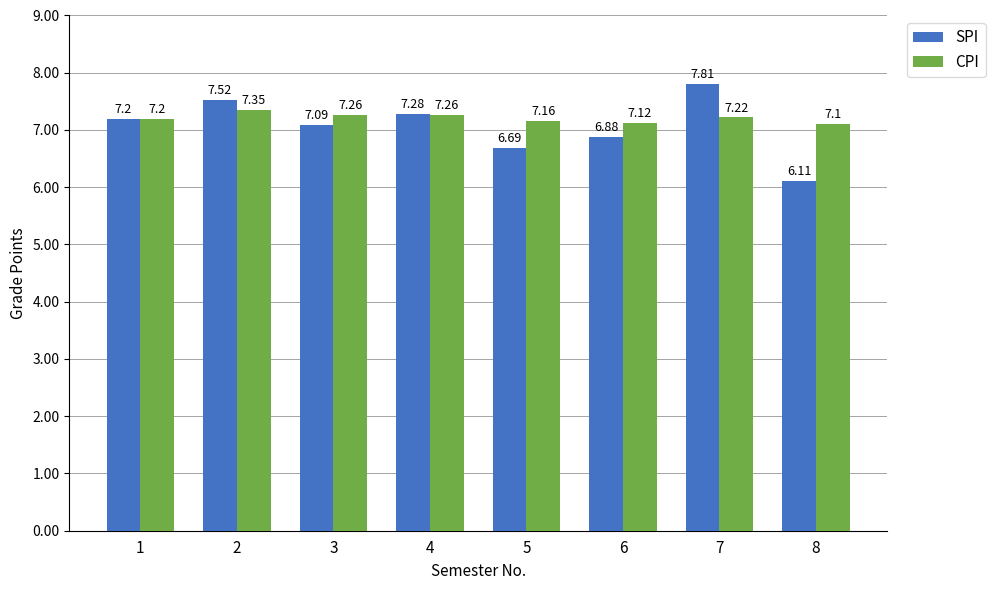

What is the difference between the maximum and minimum values in the SPI series?

1.7